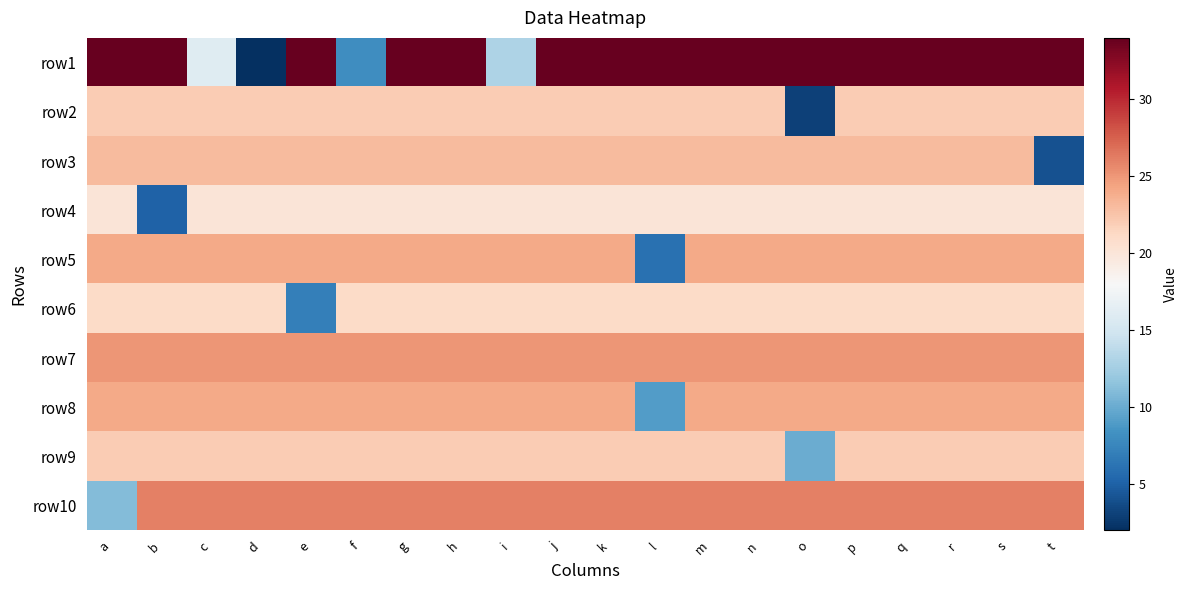

Count the number of categories in the chart.

20